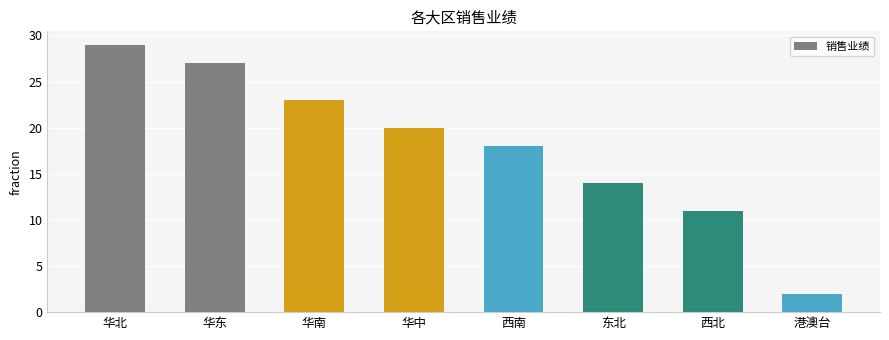

What is the average value?

18